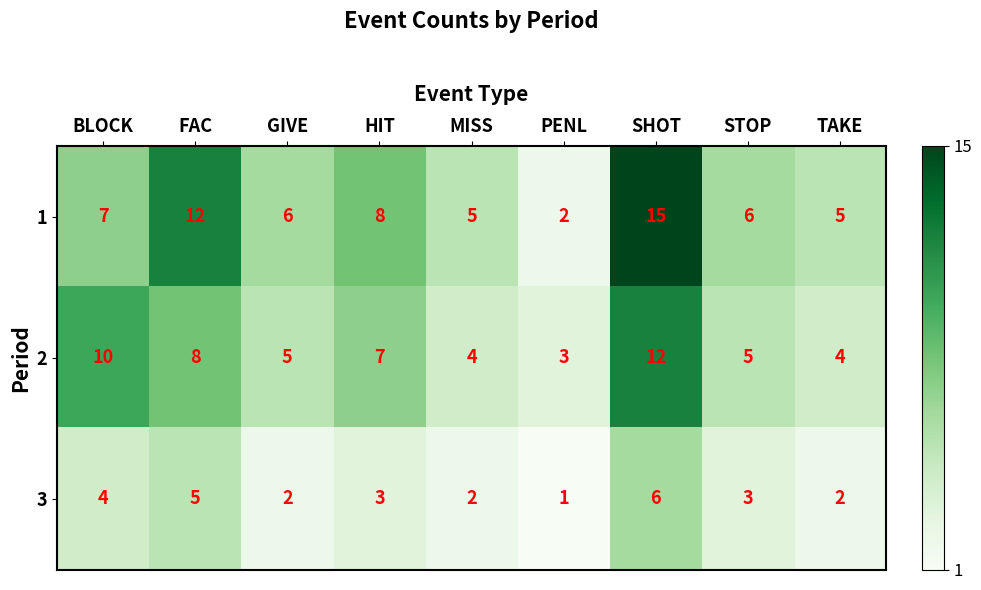

Is the value of 1 at GIVE greater than the value of 3 at BLOCK?

Yes